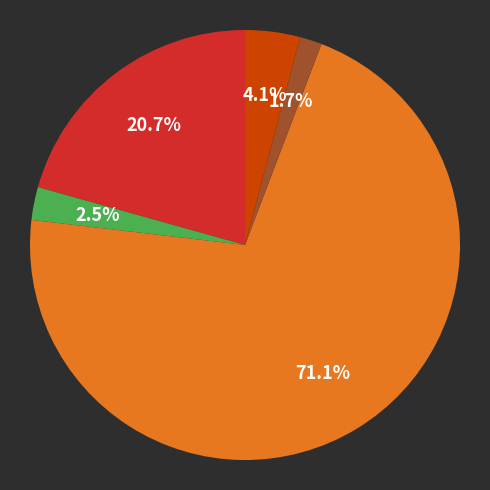

To the nearest percent, what is the difference between the largest and smallest slice percentages?

69%